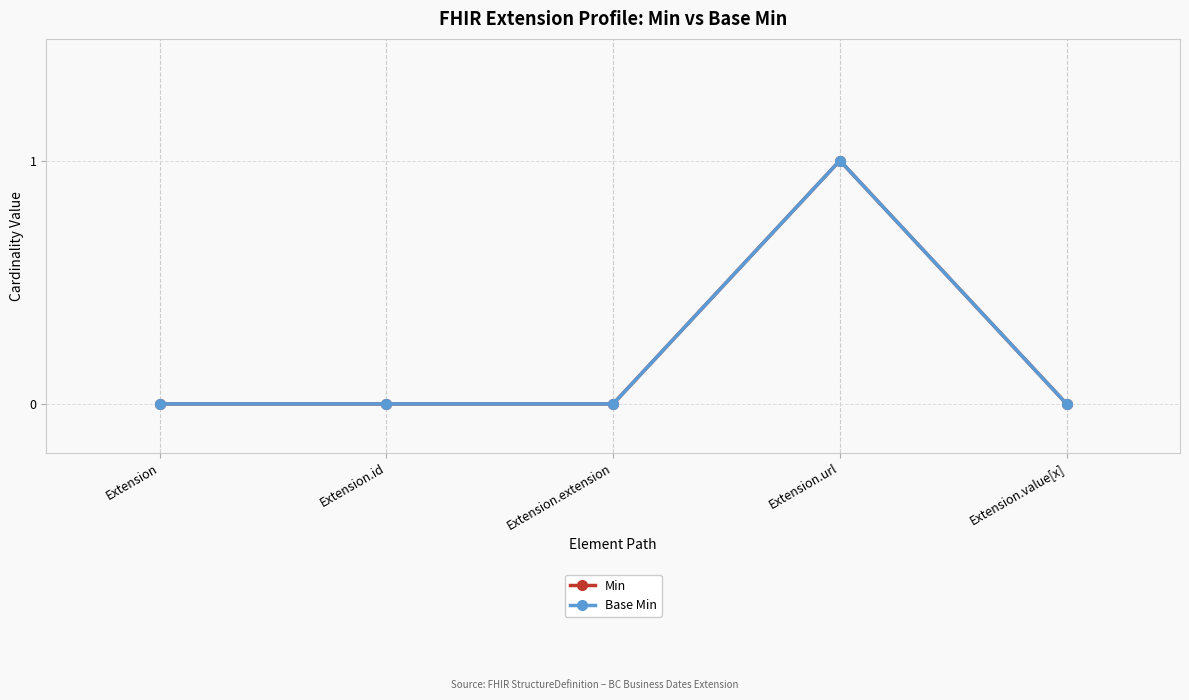

Which series has the largest range (max minus min)?

Min